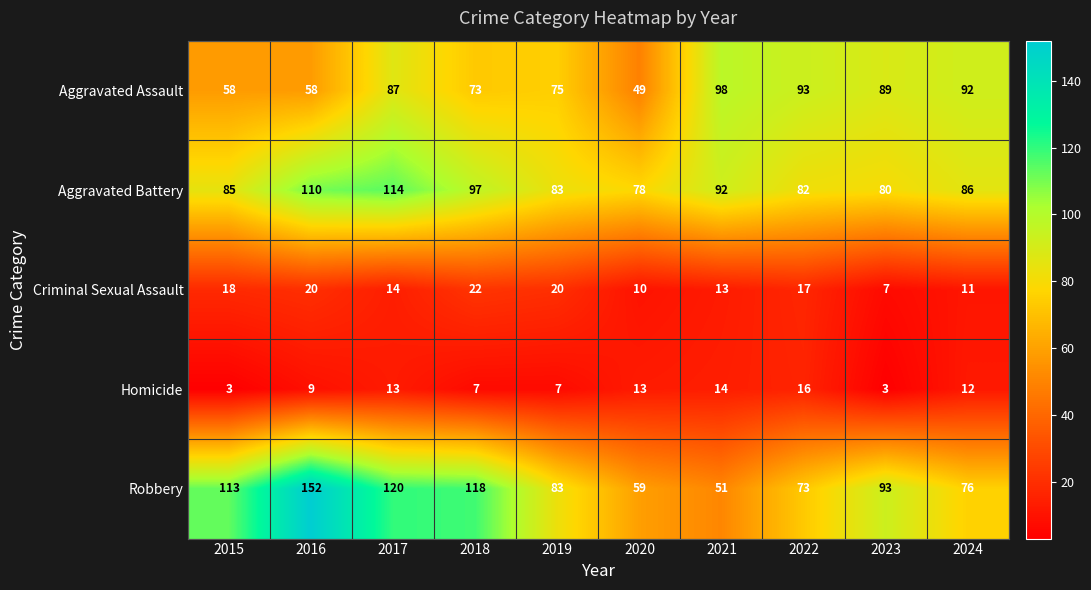

What is the difference between the second highest and second lowest values in the Aggravated Assault series?

35